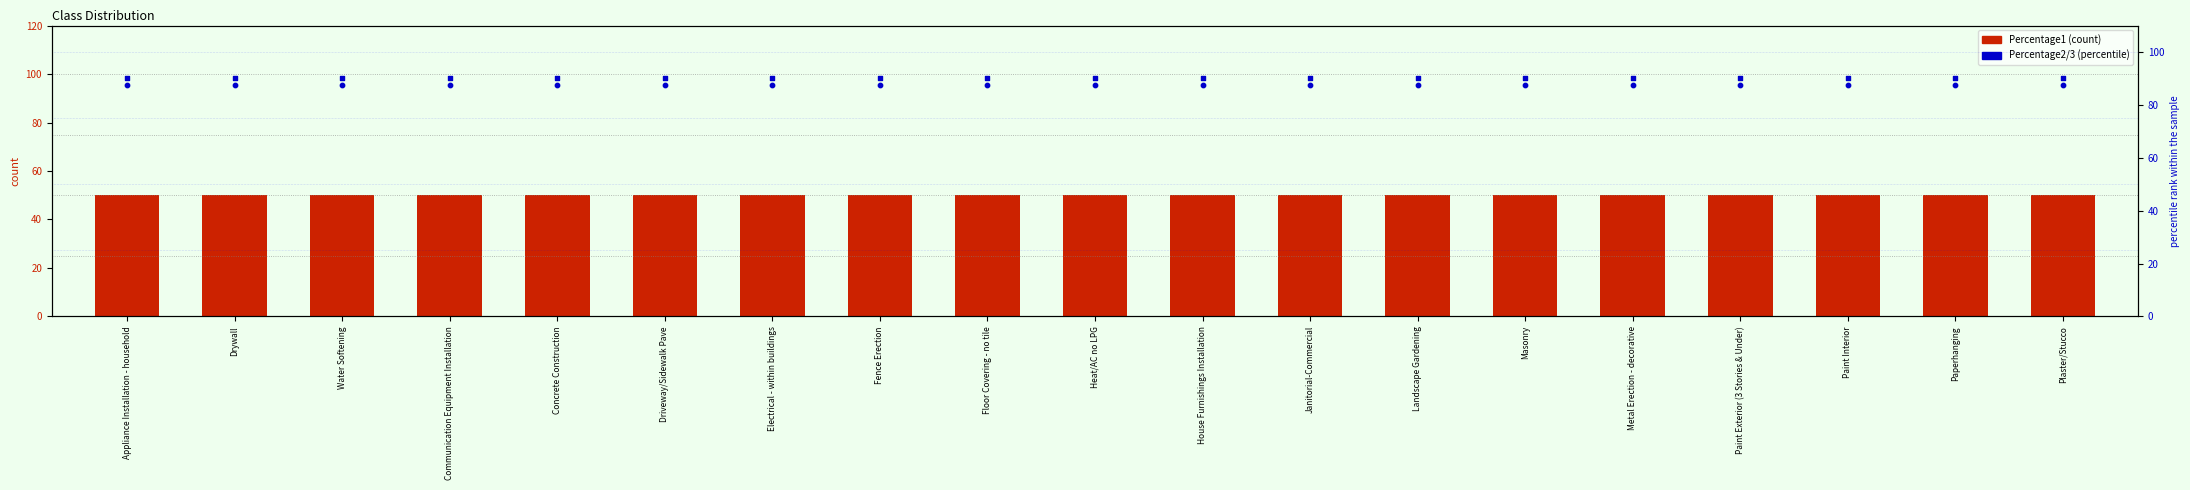

At which category is the sum across all series the highest?

Appliance Installation - household